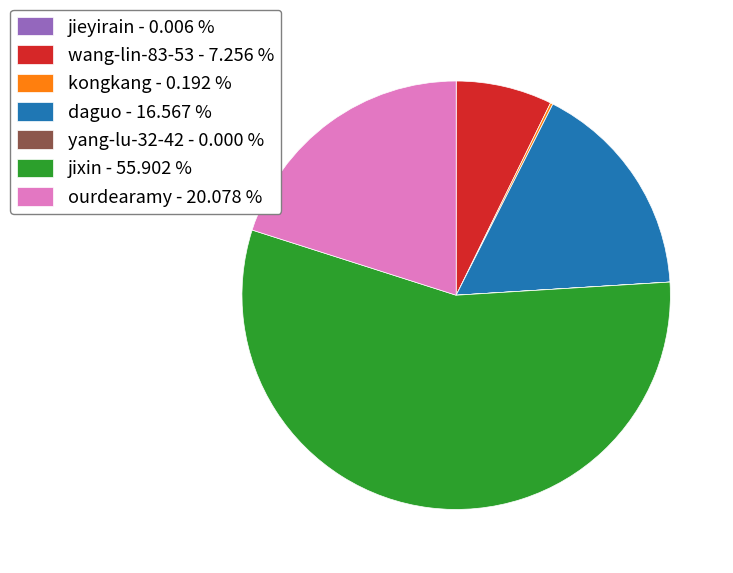

Which has a higher value, ourdearamy - 20.078 % or wang-lin-83-53 - 7.256 %?

ourdearamy - 20.078 %